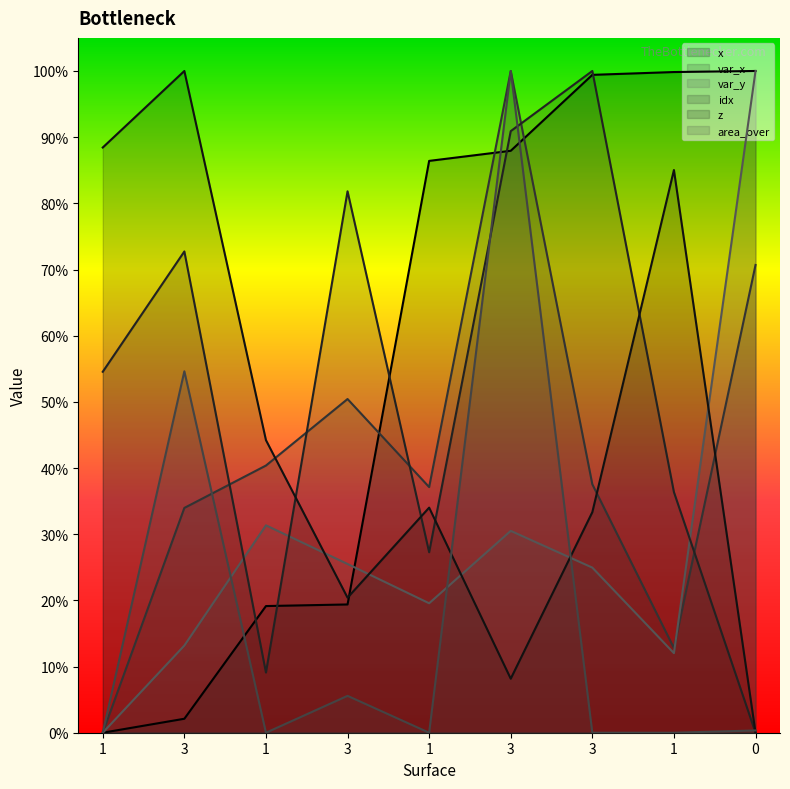

What is the label of the 1st point from the left?

1